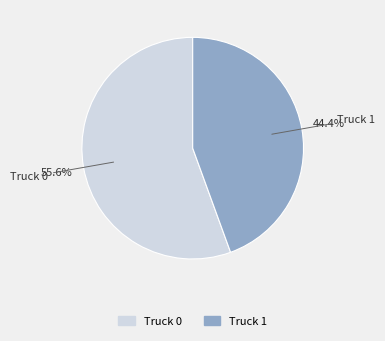

The Truck 1 slice represents 54% of the pie. True or false?

False